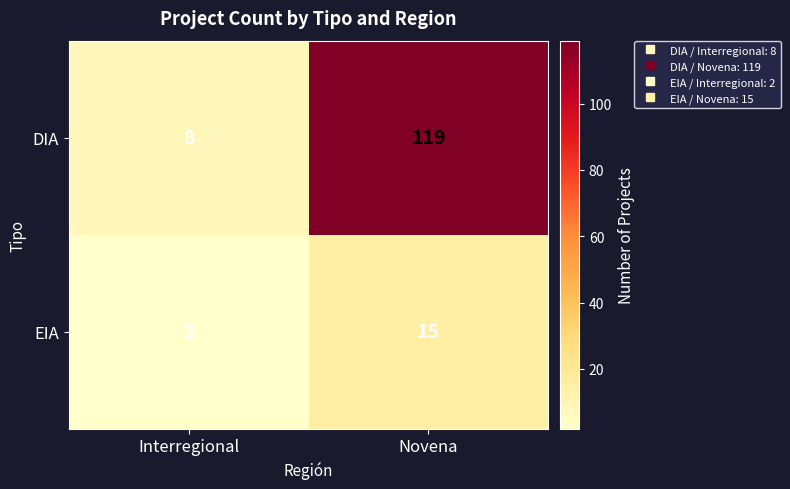

Reading left to right, what are all the values shown in this chart?

DIA: Interregional=8	Novena=119
EIA: Interregional=2	Novena=15